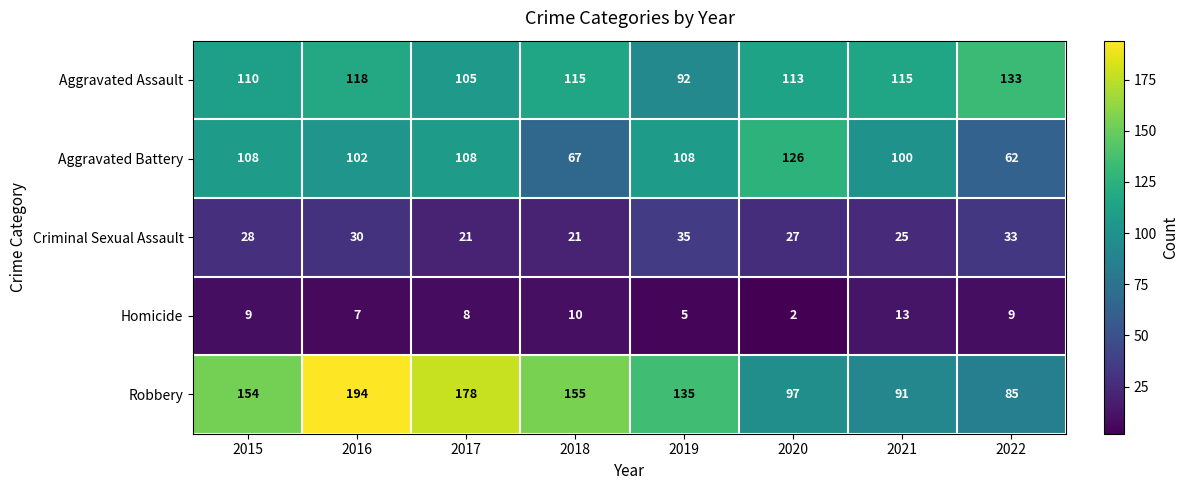

True or false: Aggravated Assault has a value of 113 at 2020.

True